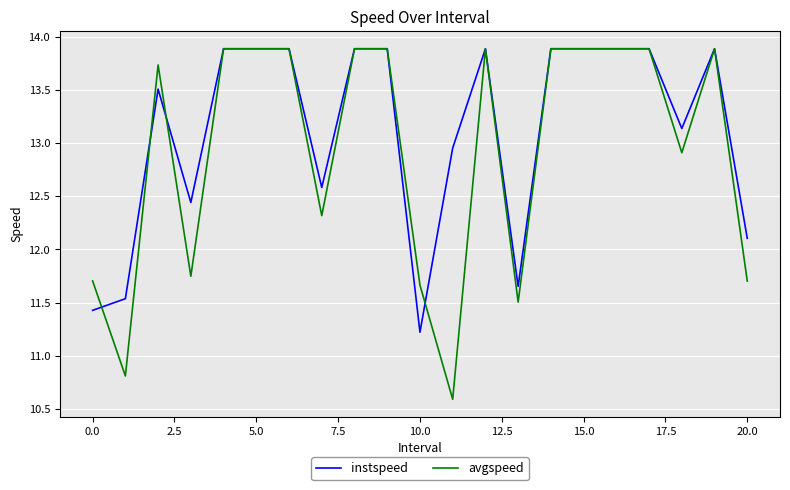

Rank the series by their average value, from lowest to highest.

avgspeed, instspeed